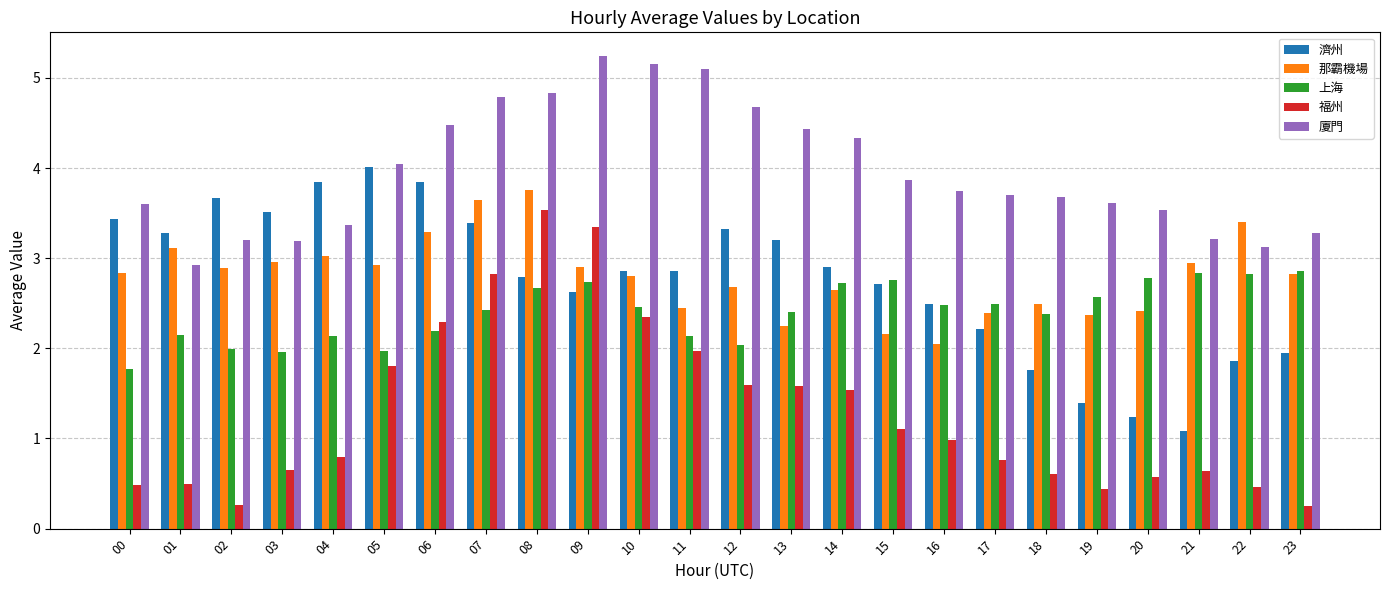

What is the value of the 濟州 bar at the 19th from the left?

1.8